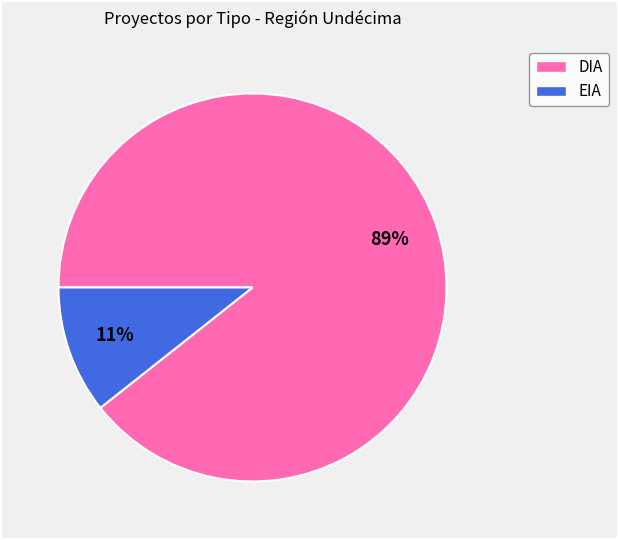

The DIA slice represents 89% of the pie. True or false?

True